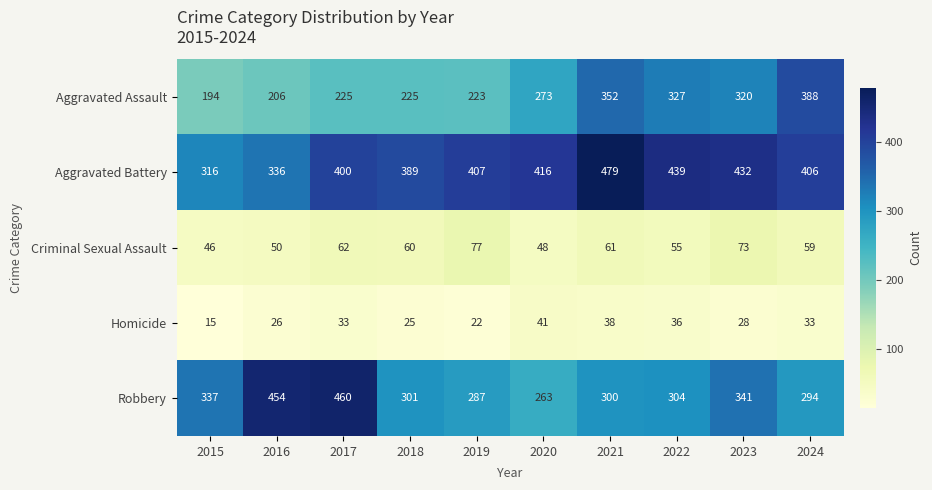

At which label is Aggravated Battery closest to 397?

2017